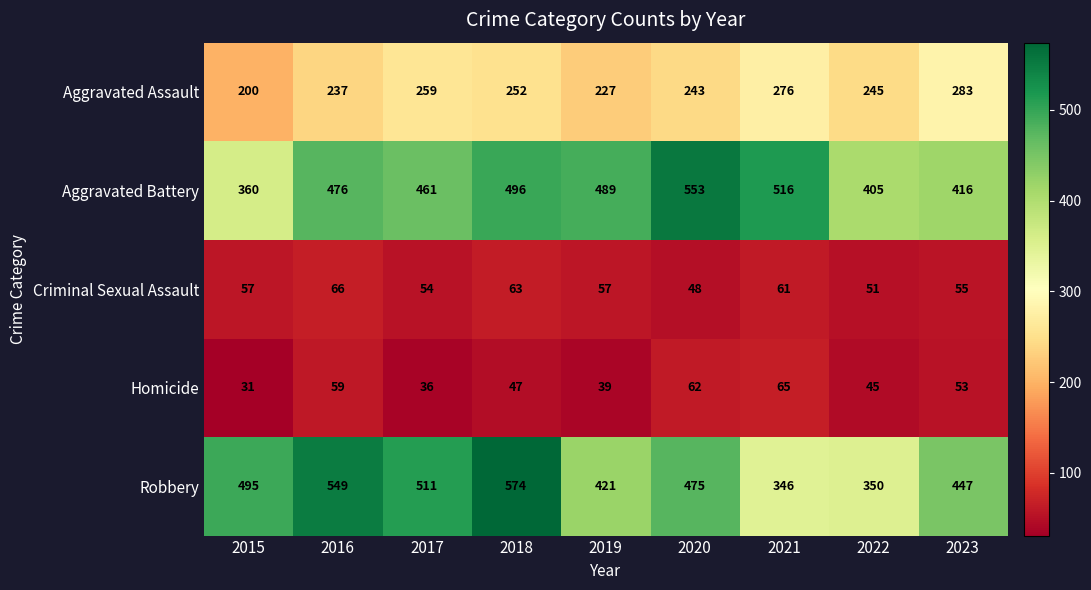

True or false: Criminal Sexual Assault has a value of 57 at 2015.

True